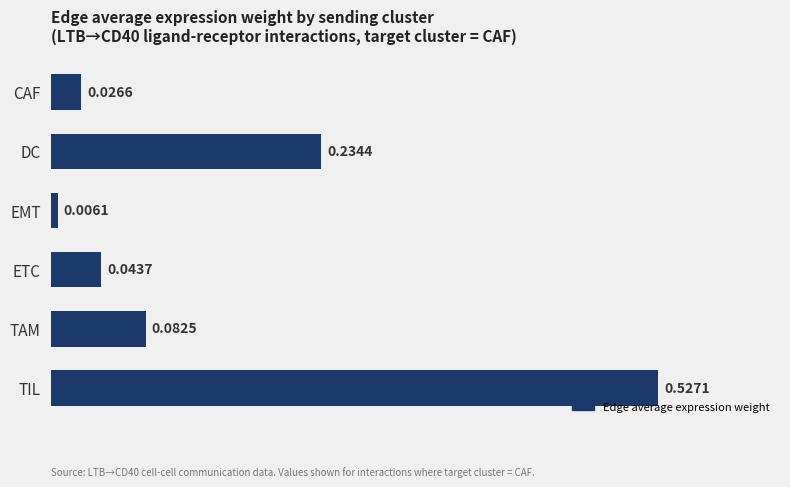

At which category does the chart reach its minimum across all series?

EMT